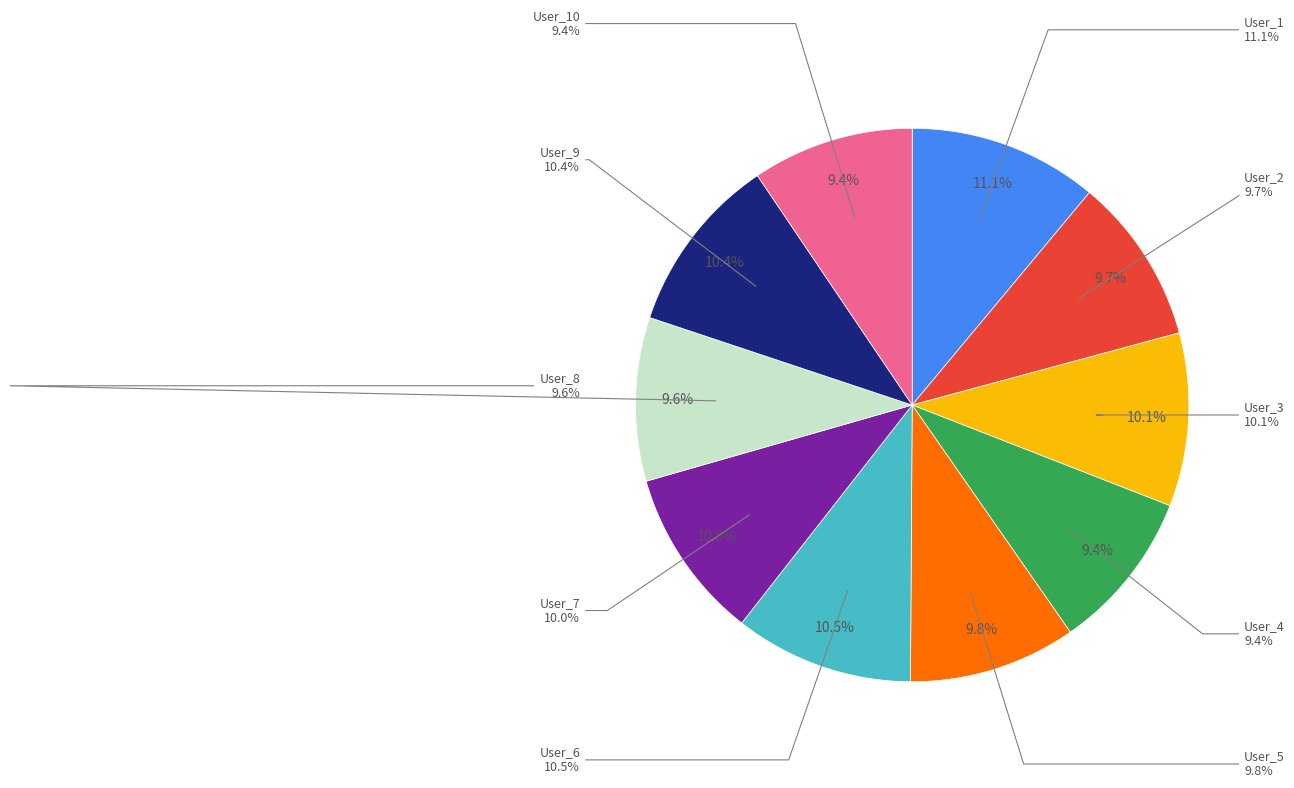

To the nearest percent, what is the combined percentage of User_6 and User_1?

22%